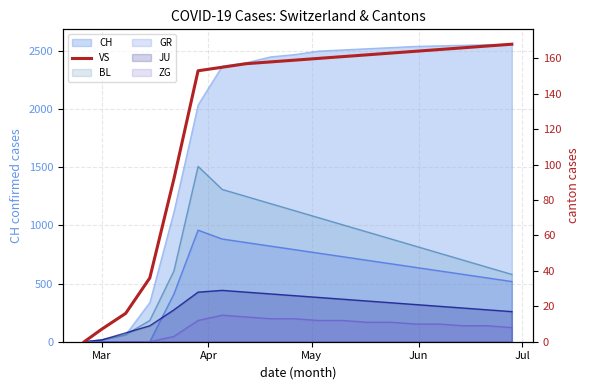

The value at 9 is 85. True or false?

False